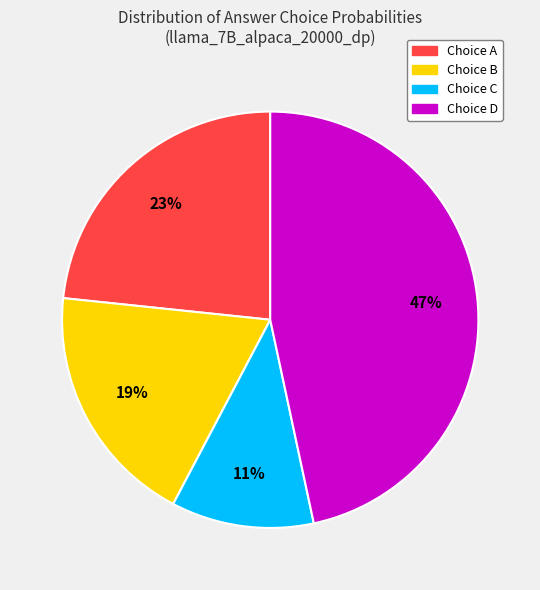

To the nearest percent, what is the average slice percentage?

25%